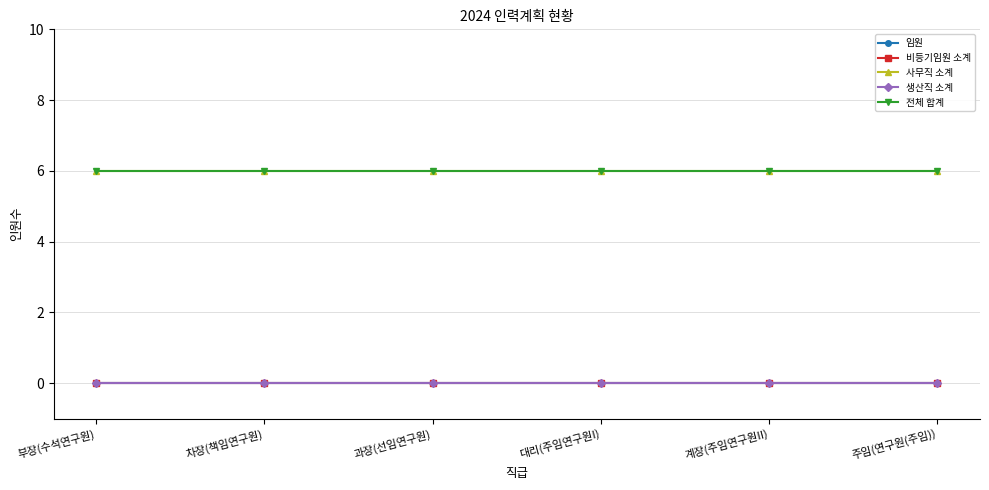

Does the chart have visible grid lines?

Yes